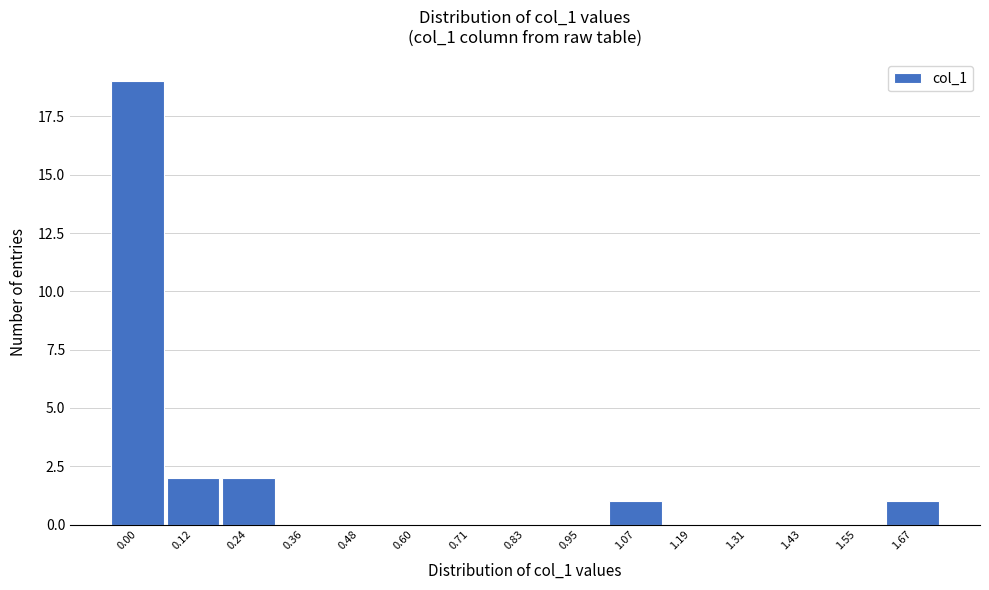

Reading right to left, extract all data points from this chart.

1.67=1	1.55=0	1.43=0	1.31=0	1.19=0	1.07=1	0.95=0	0.83=0	0.71=0	0.60=0	0.48=0	0.36=0	0.24=2	0.12=2	0.00=19